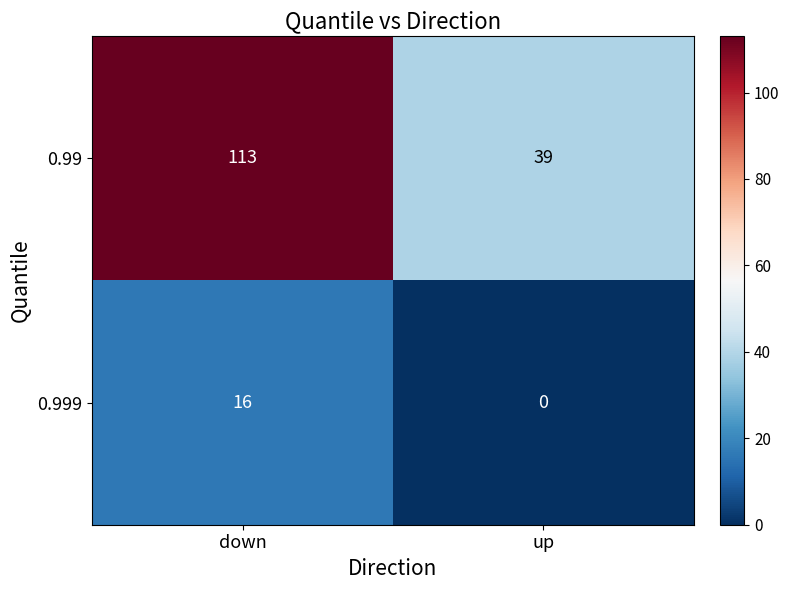

Reading right to left, list all the values displayed in this chart.

0.99: up=39	down=113
0.999: up=0	down=16